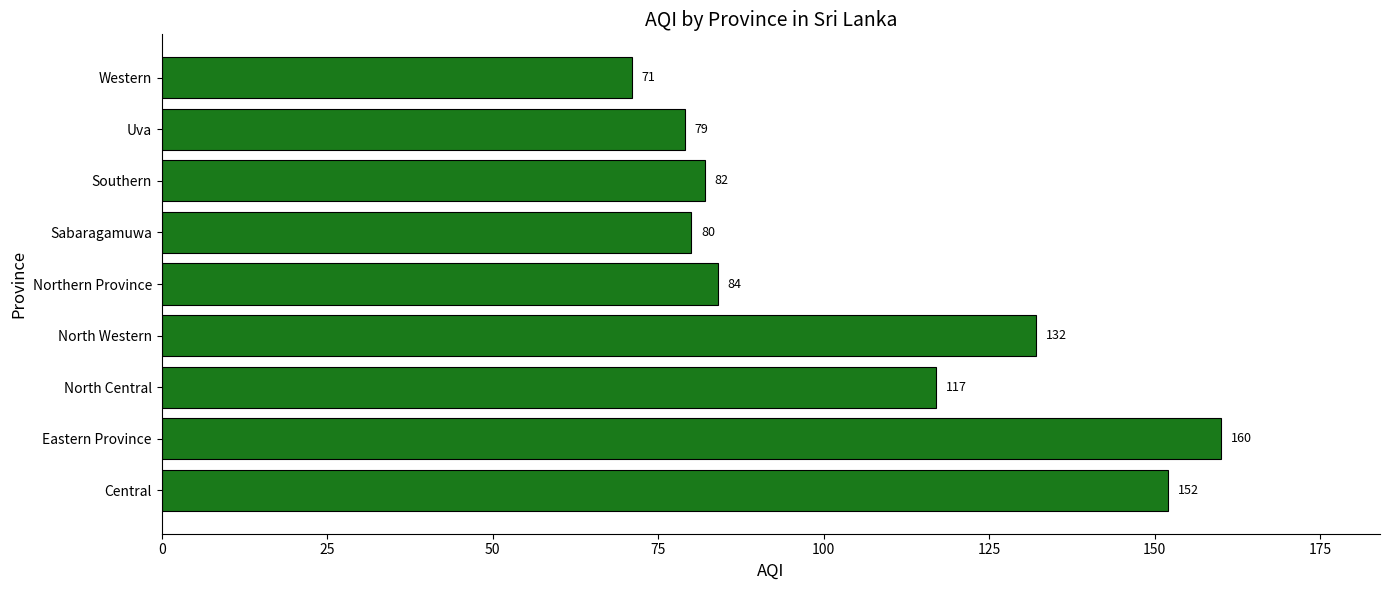

What is the average value?

106